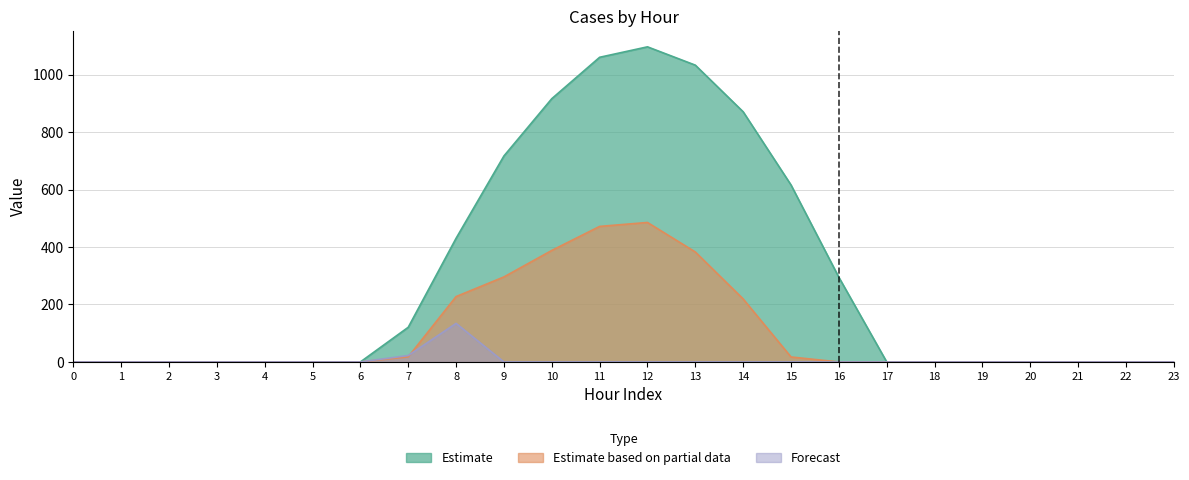

What is the difference between the maximum and minimum values in the row_2 series?

134.2